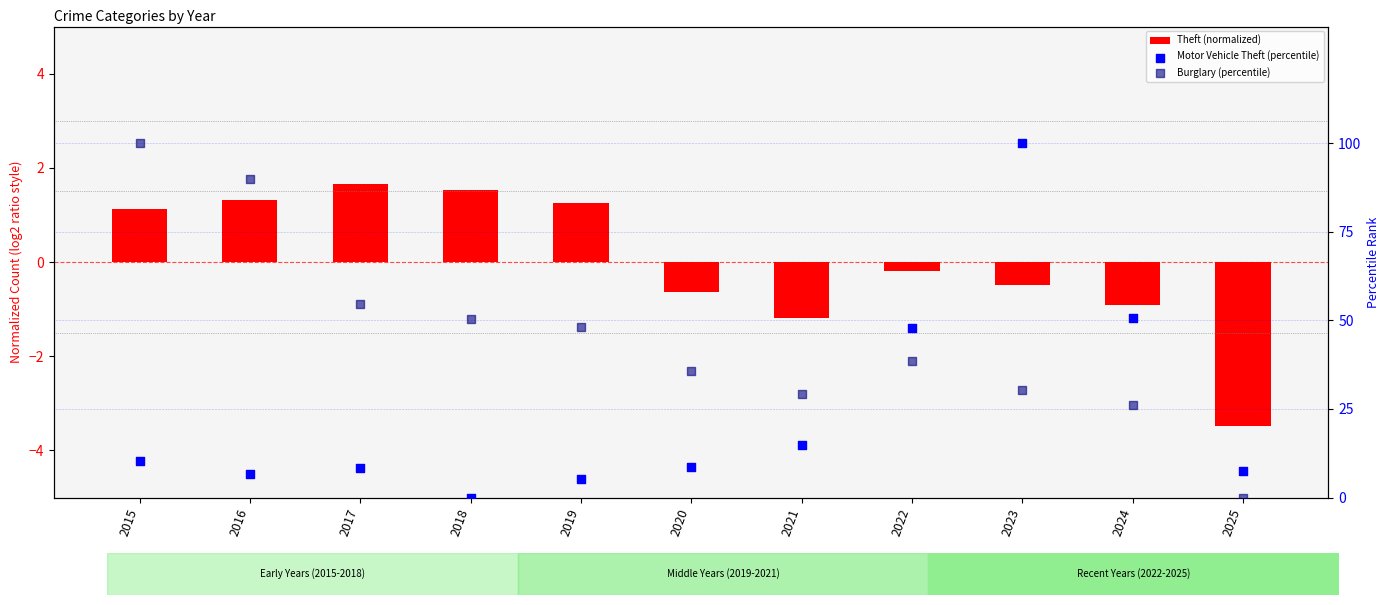

Which series reaches the minimum Y coordinate?

Theft (normalized)